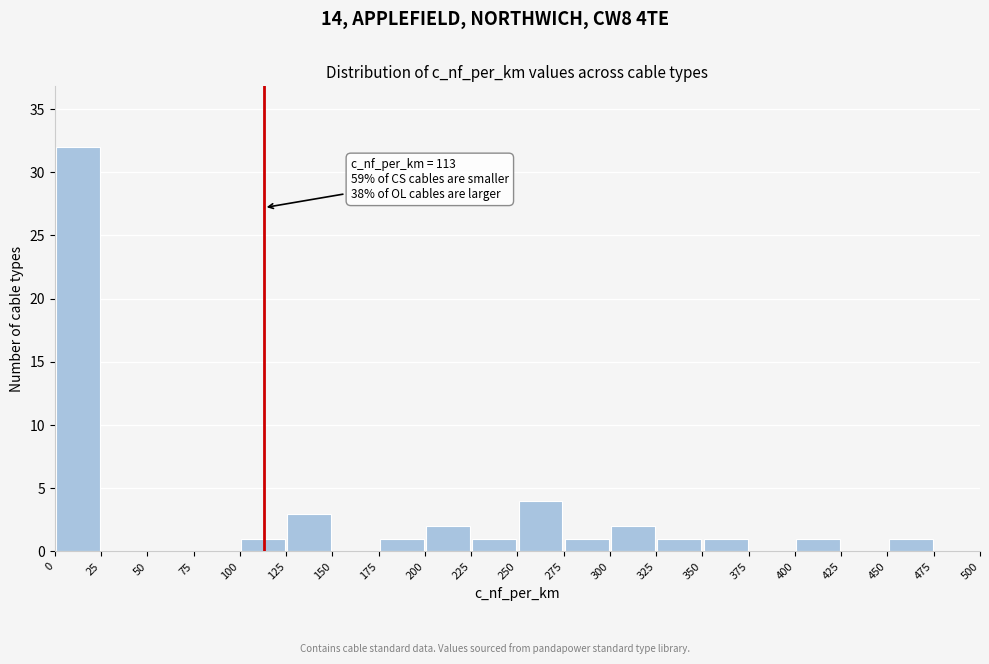

Which range on the x-axis has the tallest bar?

0 to 25